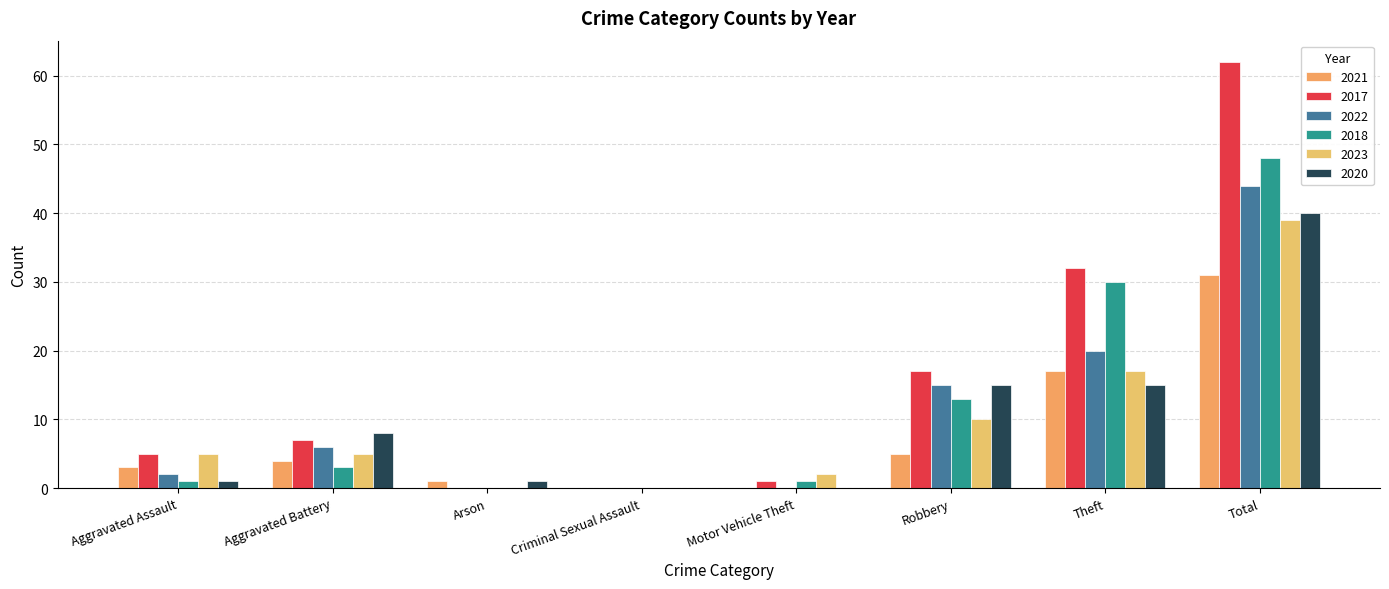

Reading left to right, extract all data points from this chart.

2021: 3	4	1	0	0	5	17	31
2017: 5	7	0	0	1	17	32	62
2022: 2	6	0	0	0	15	20	44
2018: 1	3	0	0	1	13	30	48
2023: 5	5	0	0	2	10	17	39
2020: 1	8	1	0	0	15	15	40